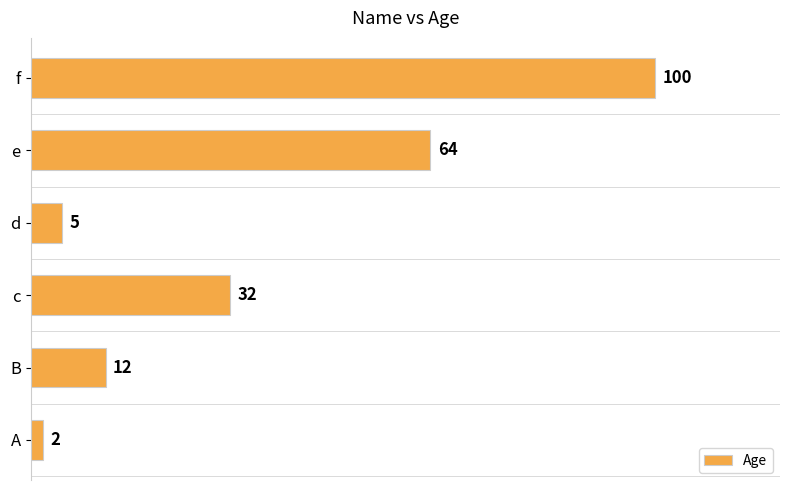

Rank the categories by value from highest to lowest.

f, e, c, B, d, A